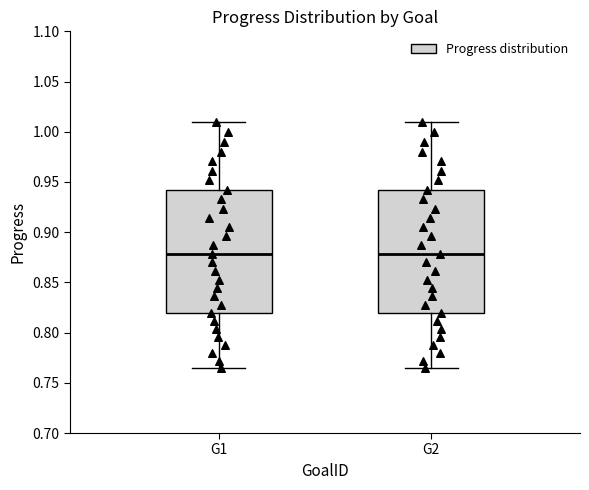

Reading left to right, read every box against the y-axis: the position of its median line, the range the box covers, and the ends of its whiskers. The values are not printed on the chart, so give them approximately, as read against the axis.

G1: median 0.880, box 0.820 to 0.940, whiskers 0.765 to 1.010
G2: median 0.880, box 0.820 to 0.940, whiskers 0.765 to 1.010